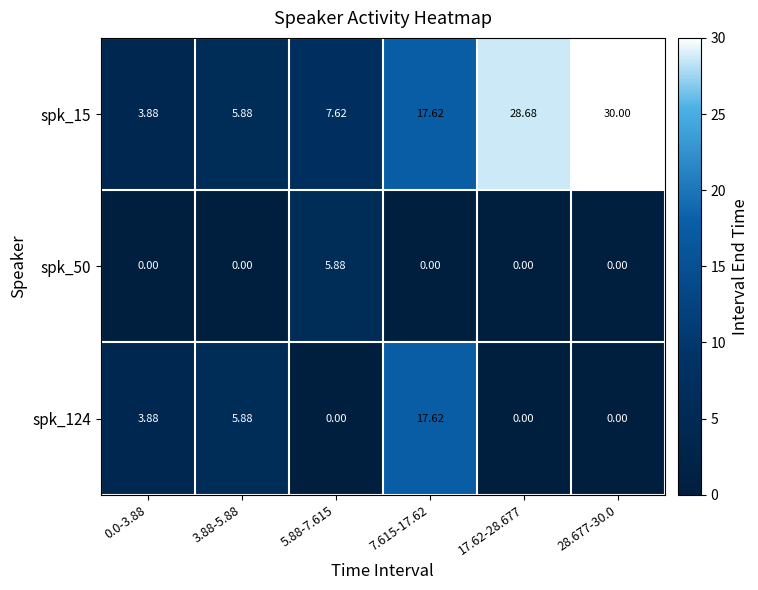

Rank the series by their maximum value, from highest to lowest.

spk_15, spk_124, spk_50